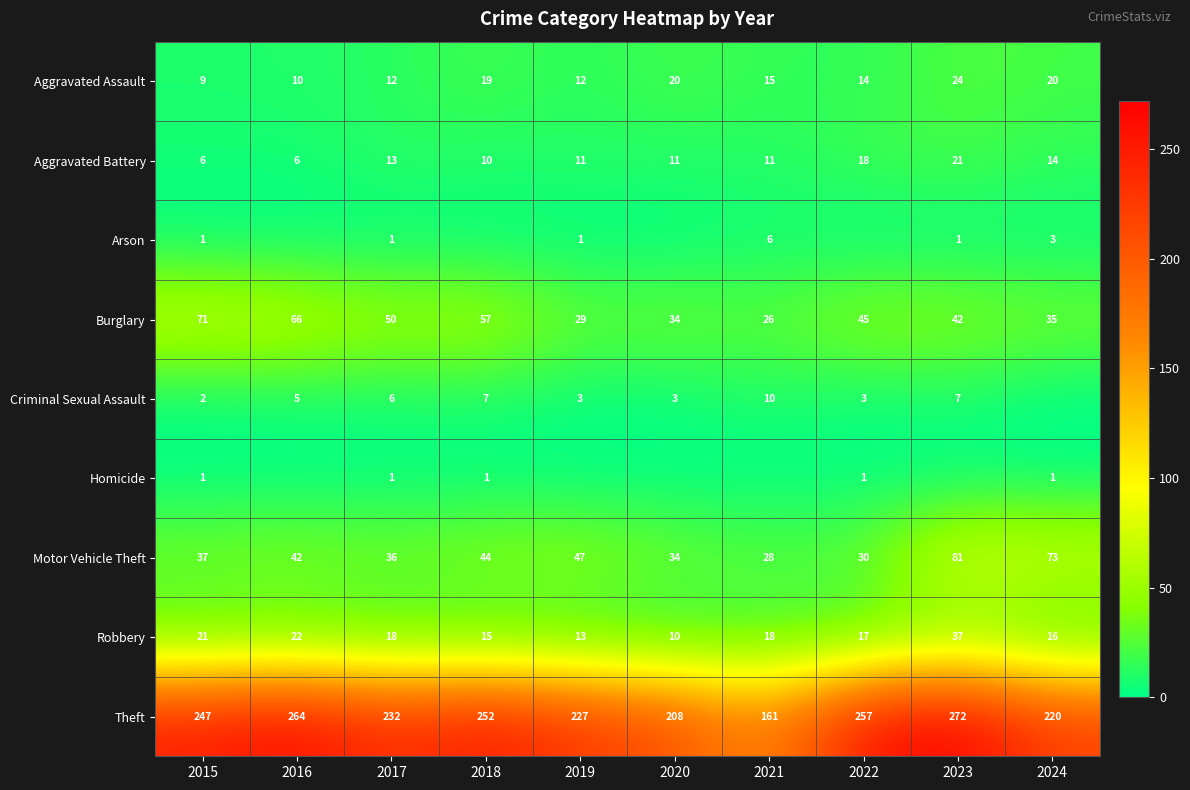

What is the difference between the highest and lowest values at 2015?

246